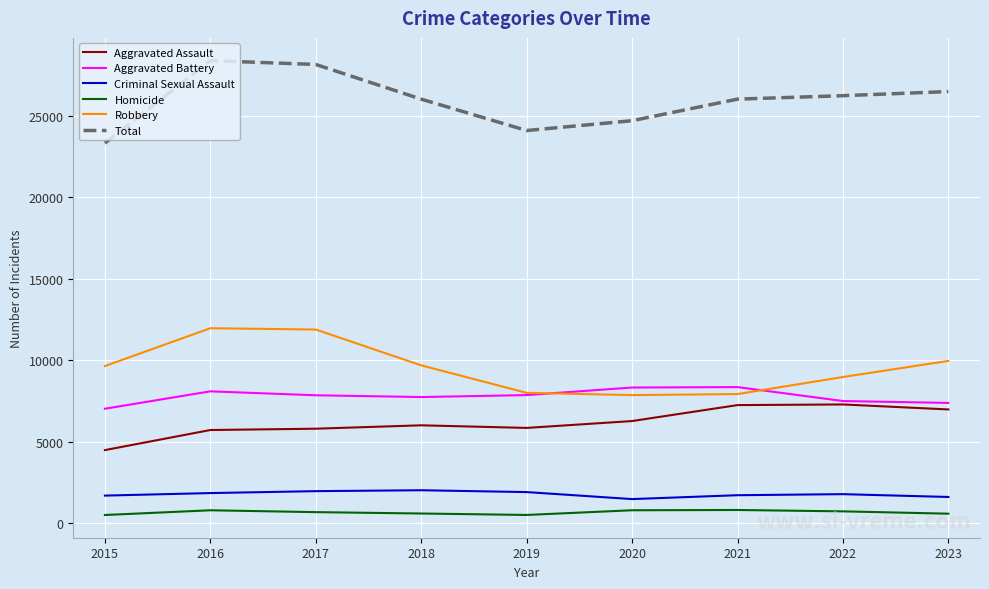

Is this an area chart (filled region under the line)?

No